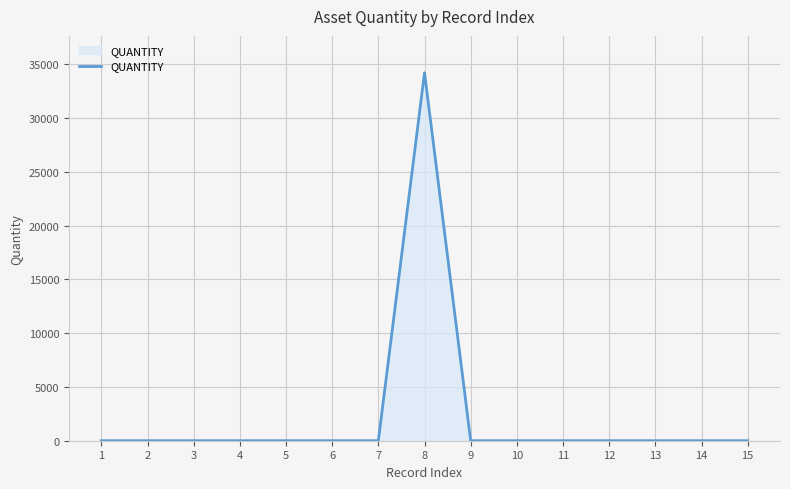

Which label corresponds to the largest value in the chart?

8